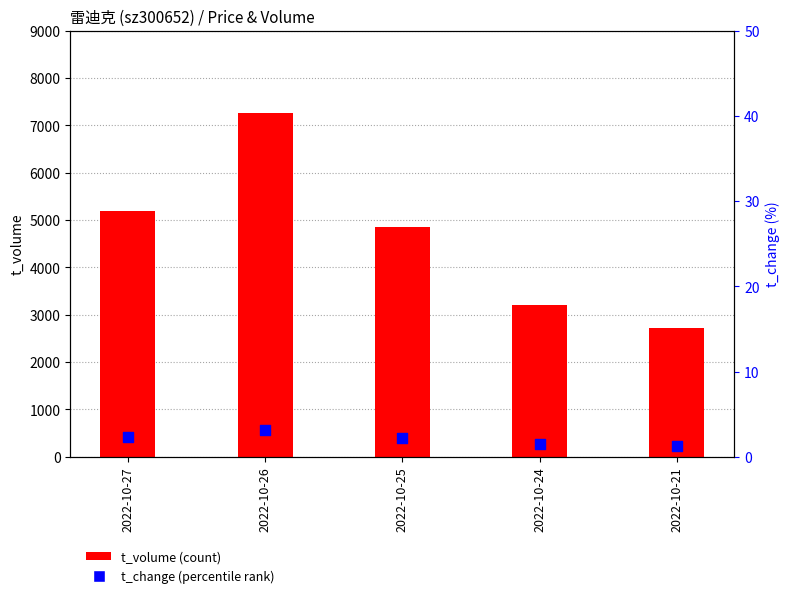

At which category is the sum across all series the highest?

2022-10-26